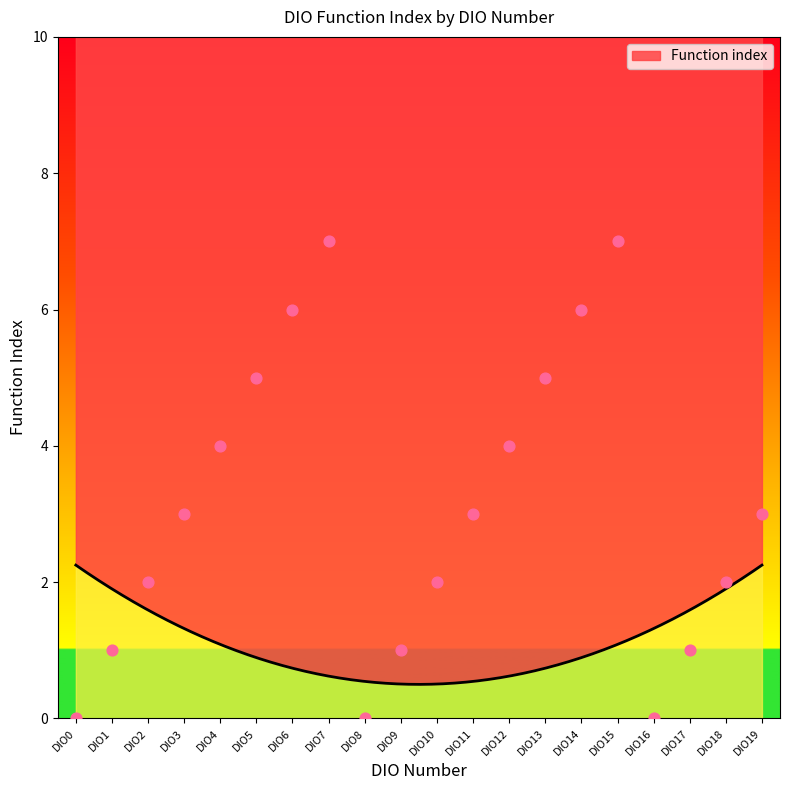

What is the change in value from DIO0 to DIO10?

+2